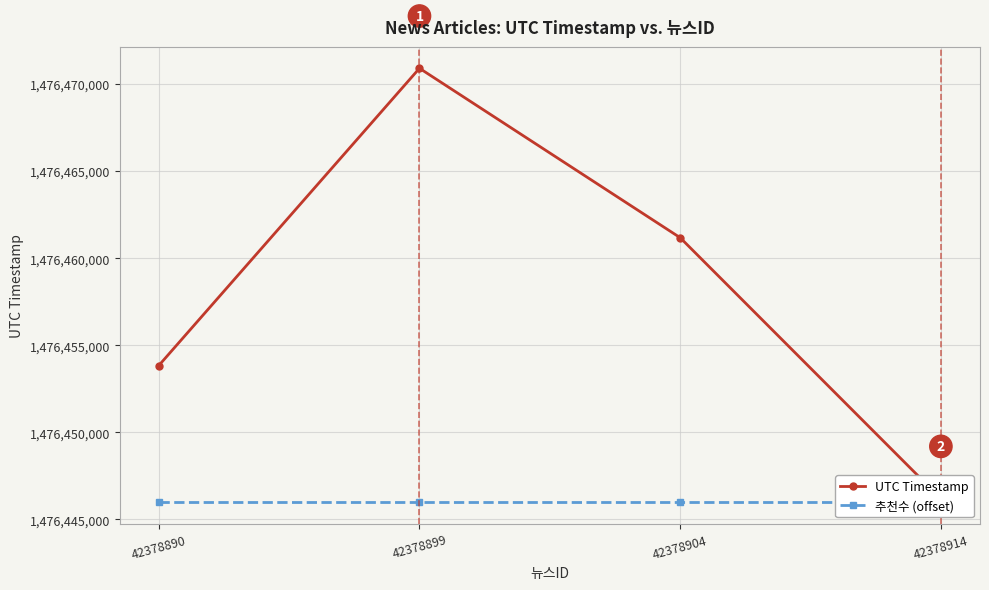

What is the value of the UTC Timestamp point at the 2nd from the left?

1476470902